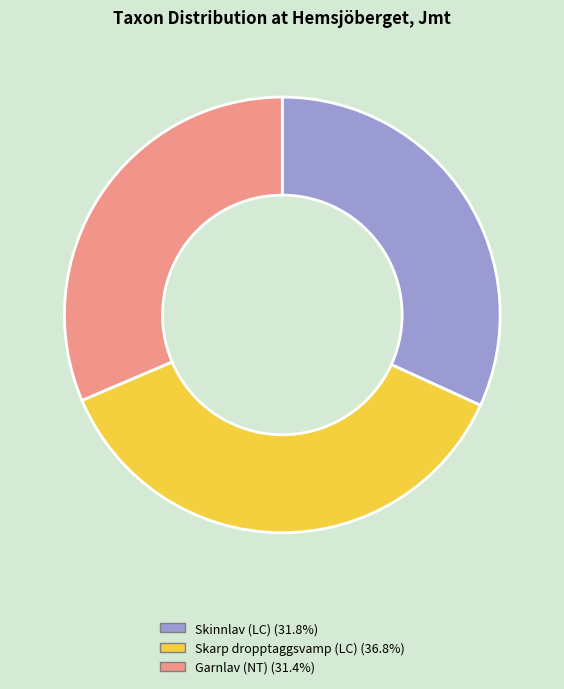

True or false: Skinnlav (LC) accounts for 24% of the total.

False